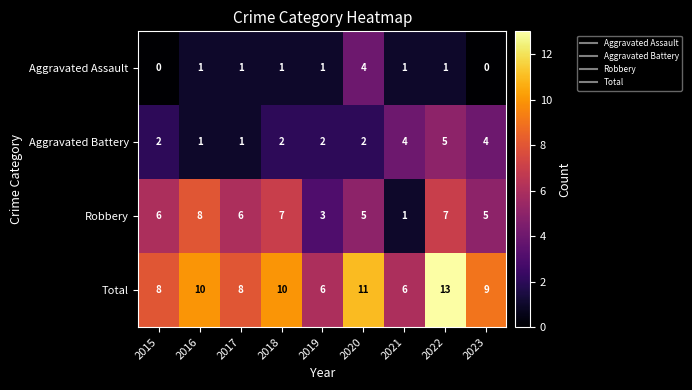

The value of Total at 2019 is 10. True or false?

False